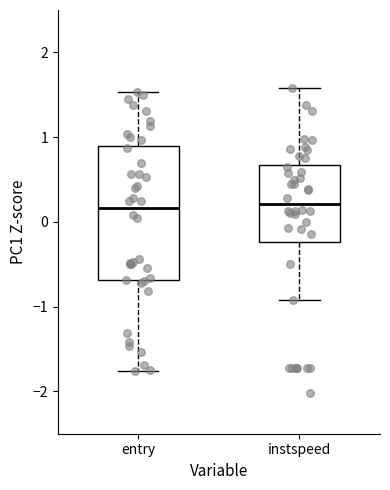

Comparing the boxes themselves (not the whiskers), which one is the tallest?

entry